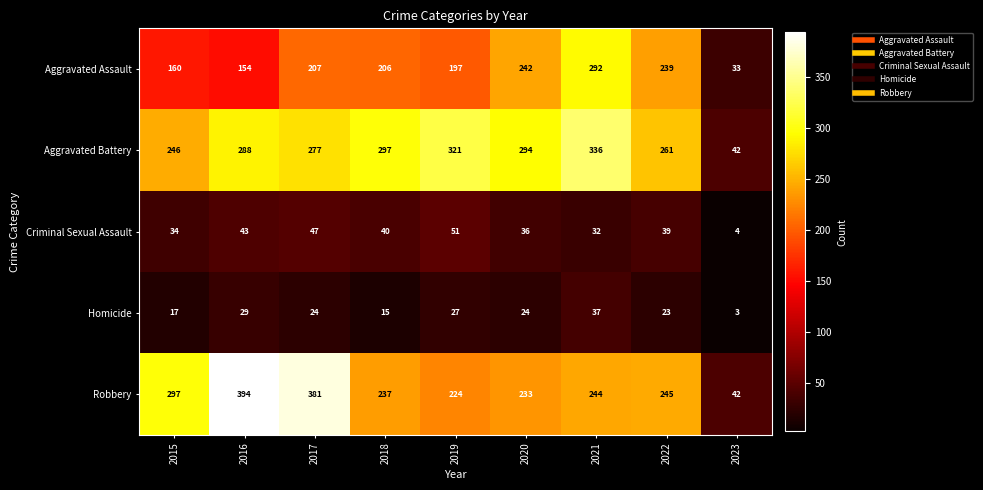

Which series has the largest total across all categories?

Aggravated Battery